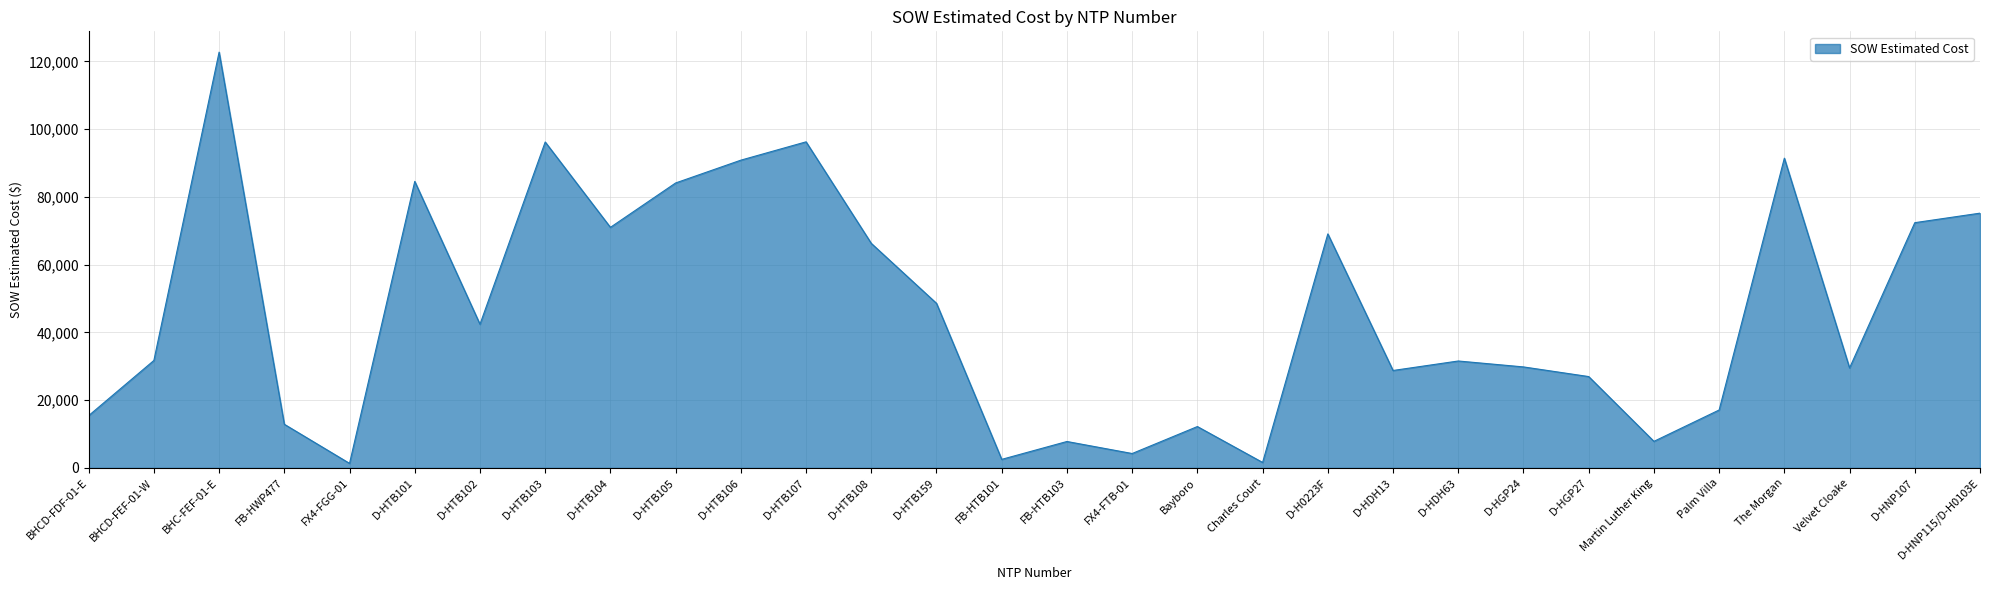

What is the smallest value displayed?

1343.9